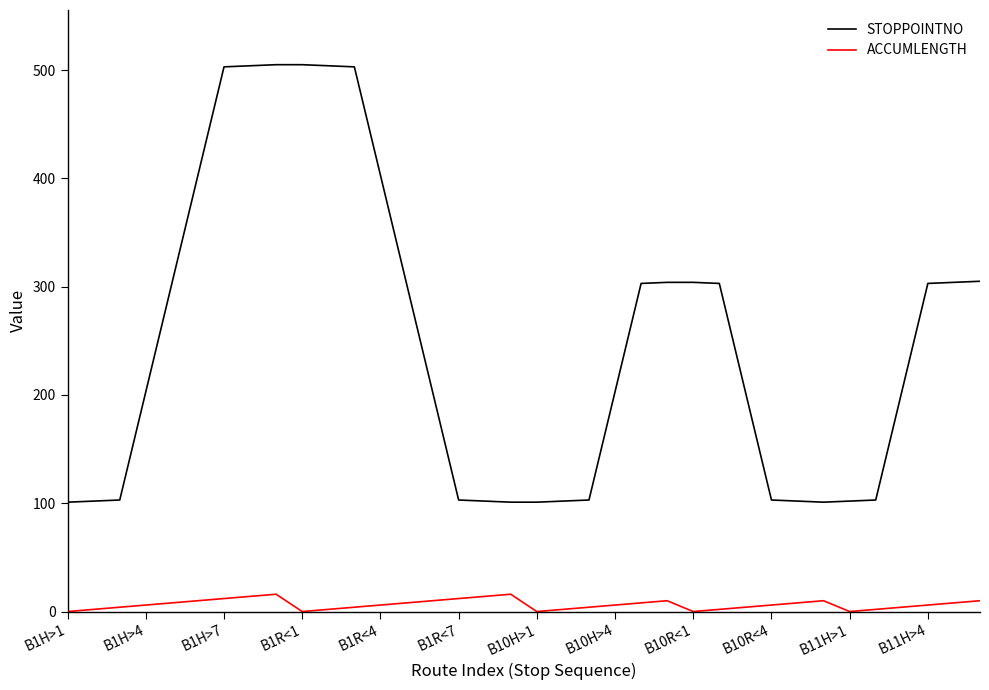

Rank the series by their average value, from highest to lowest.

STOPPOINTNO, ACCUMLENGTH